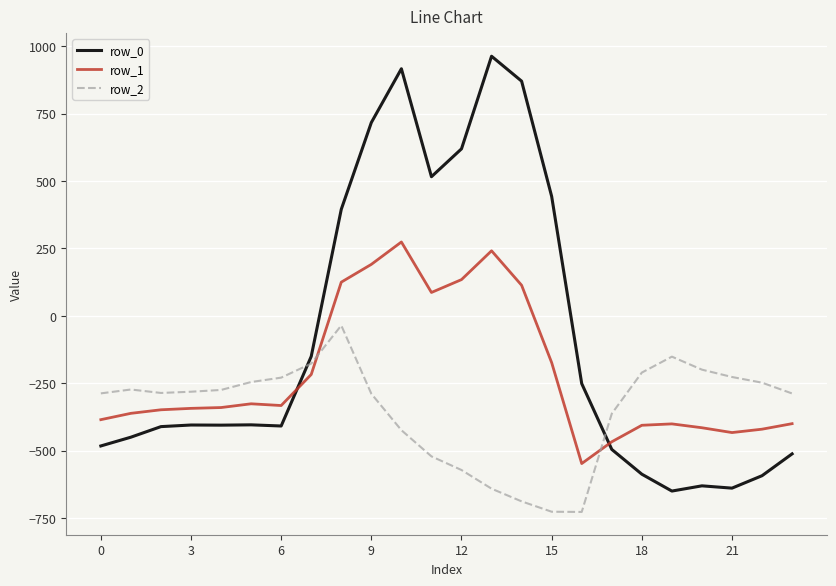

Does the chart have visible grid lines?

Yes